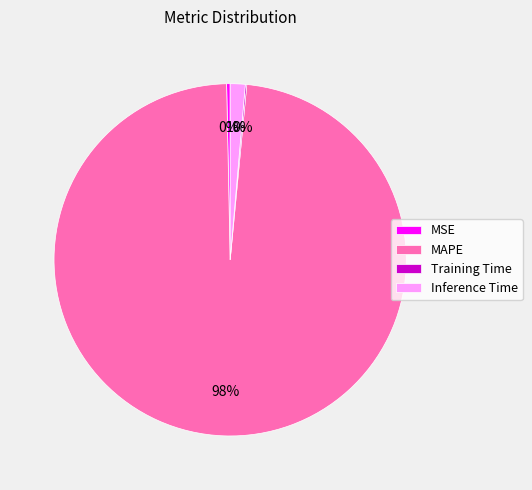

Between Inference Time and MAPE, which is larger?

MAPE